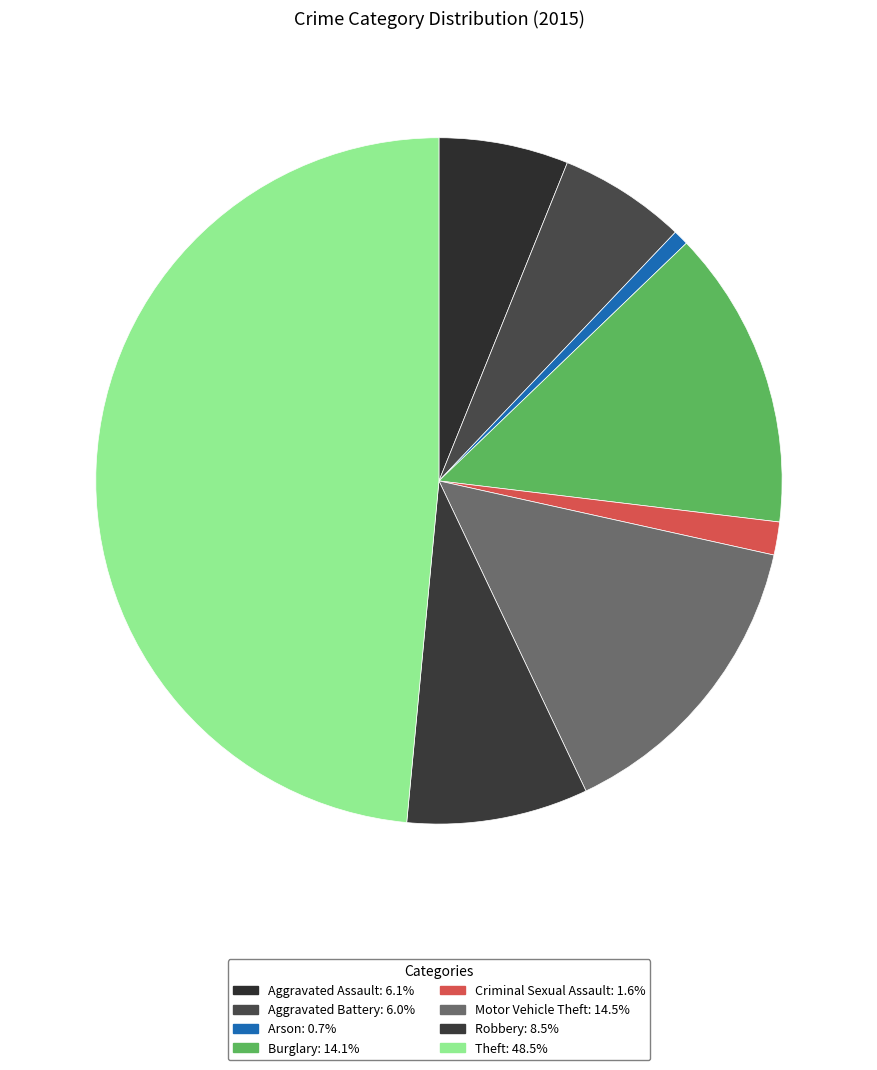

Count the number of slices in the pie.

8